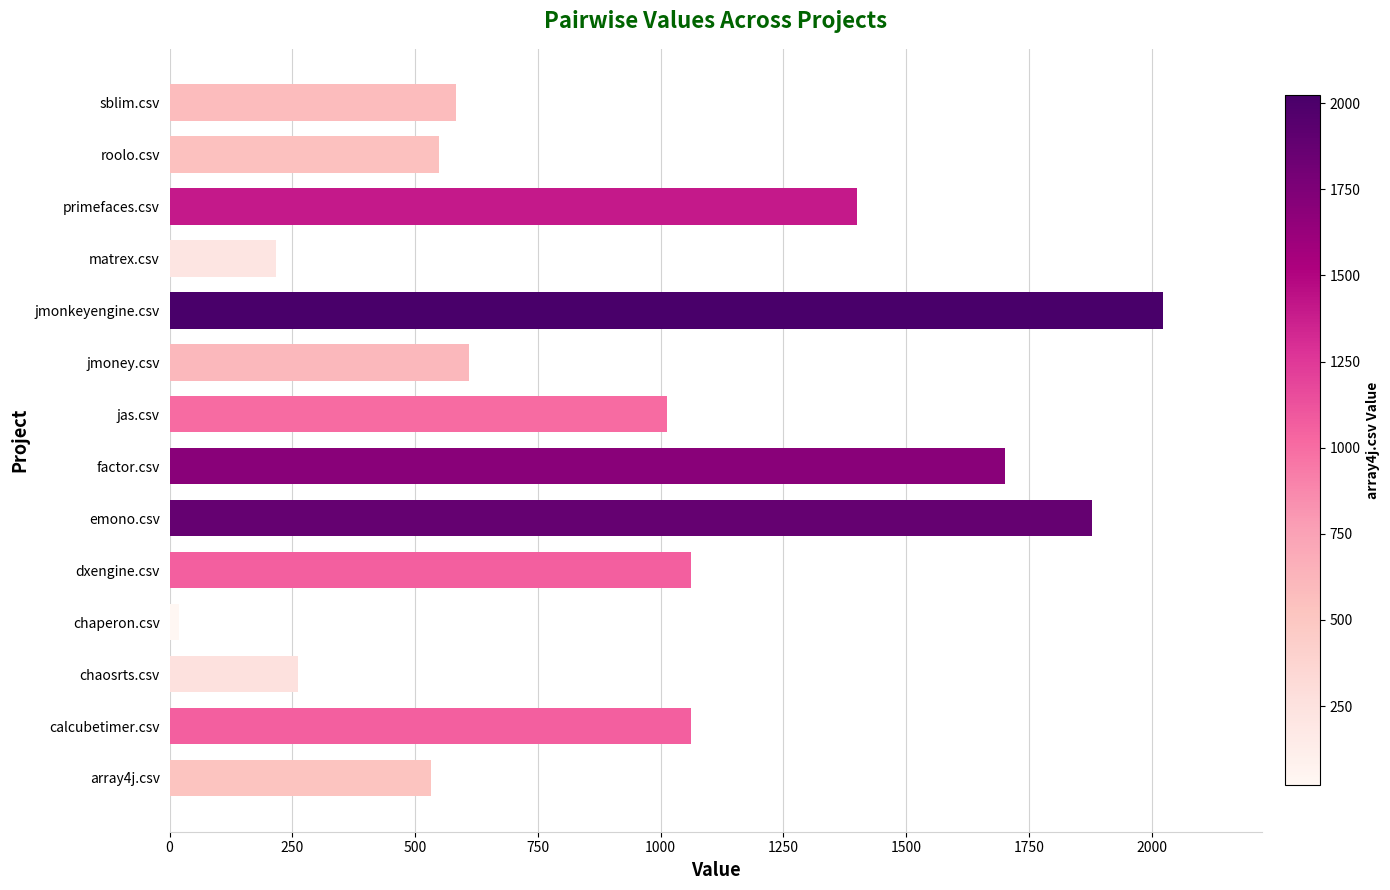

At which category does the chart reach its peak across all series?

jmonkeyengine.csv